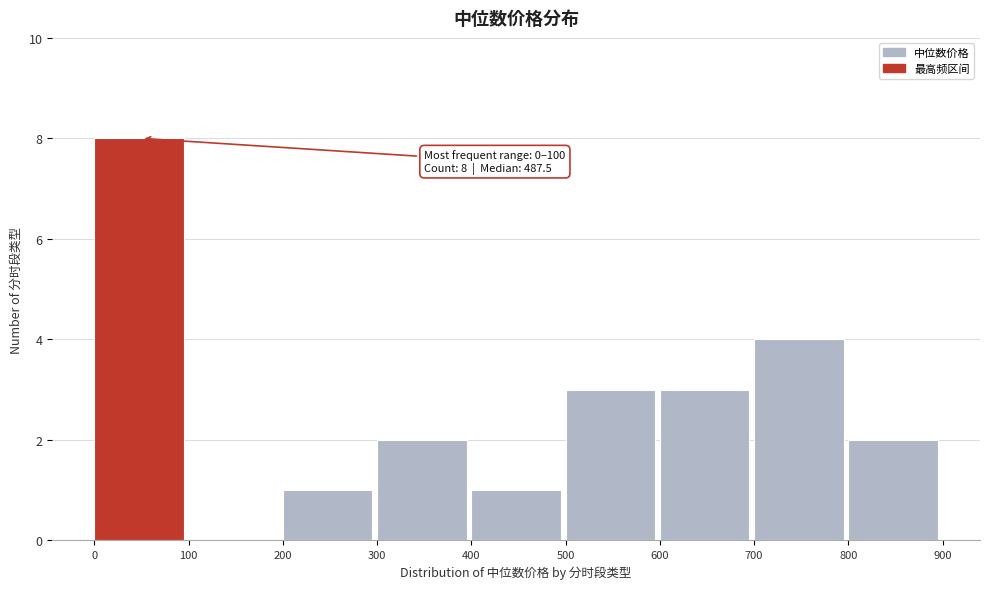

Which range on the x-axis has the tallest bar?

0 to 100